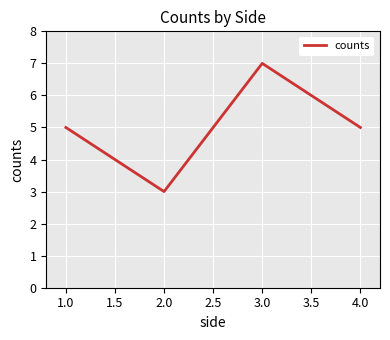

True or false: there are more than 0 points higher than both neighbors.

True